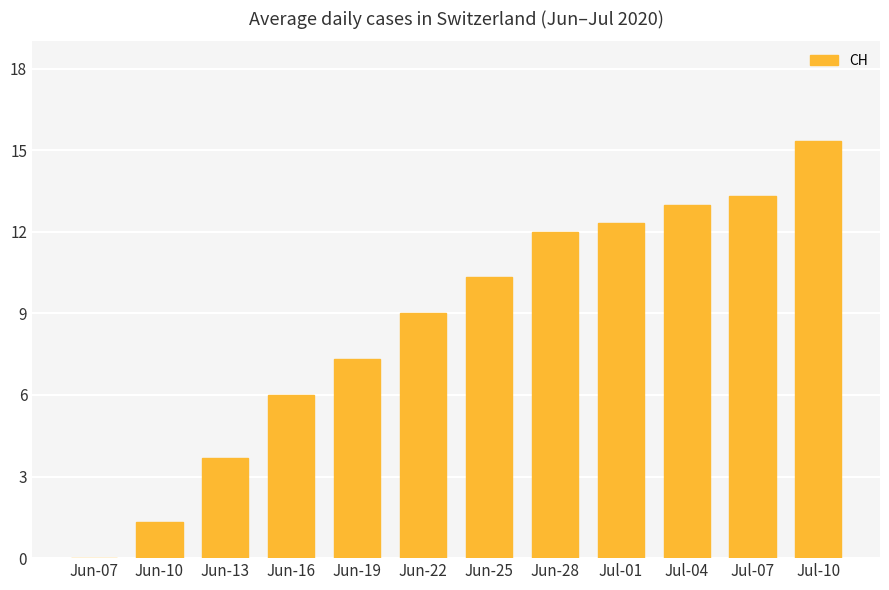

At which label is the value closest to 7?

Jun-19